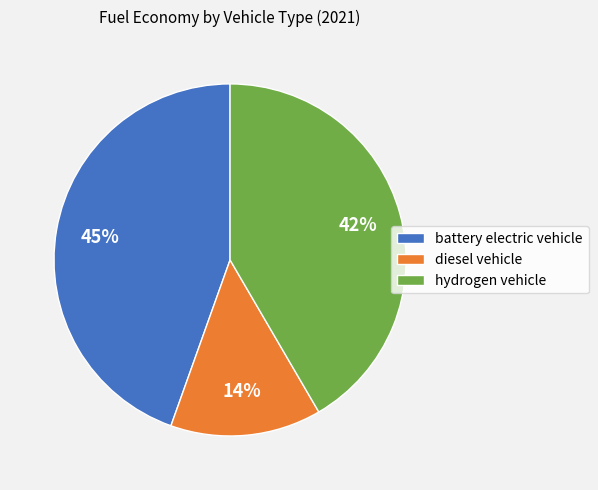

Does any single category account for the majority?

No